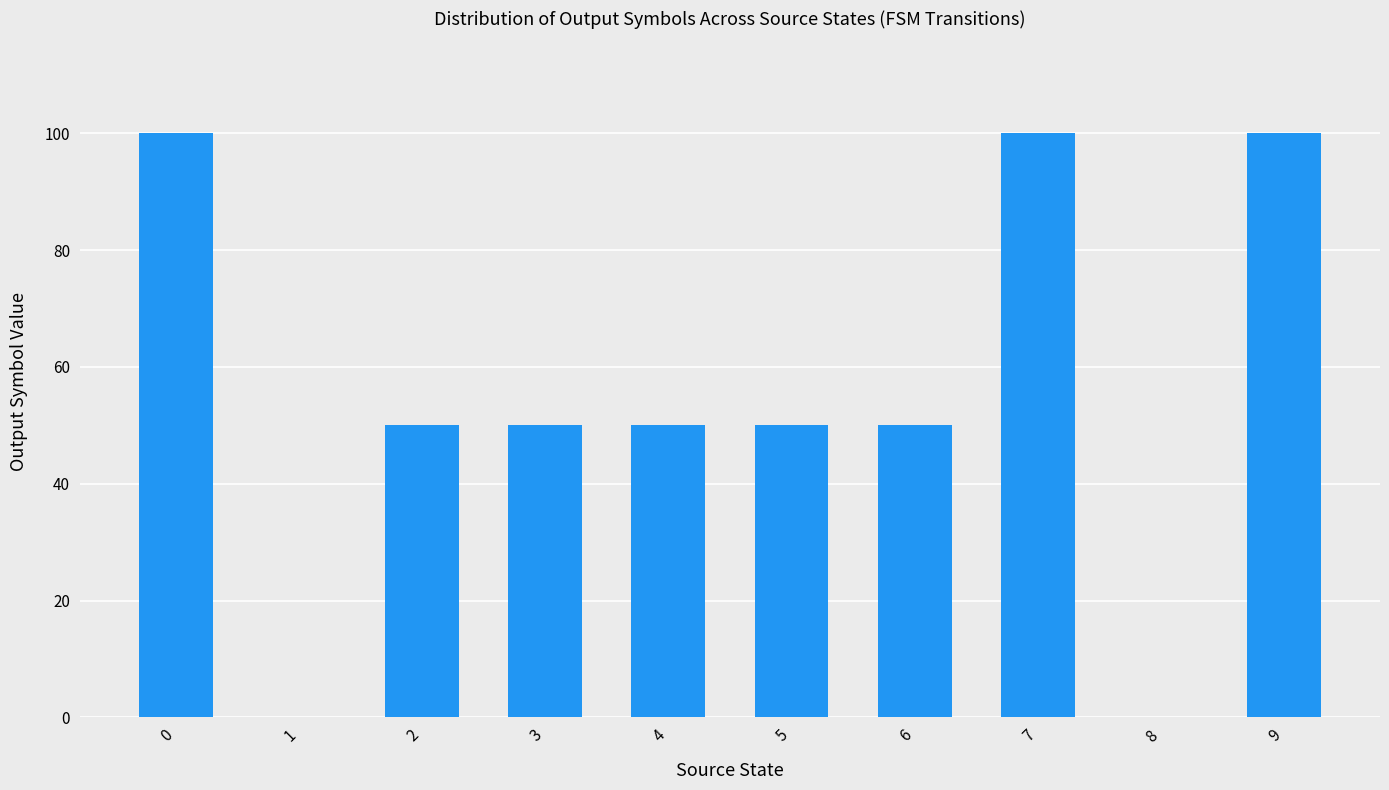

Reading right to left, list all the values displayed in this chart.

9=100	8=0	7=100	6=50	5=50	4=50	3=50	2=50	1=0	0=100